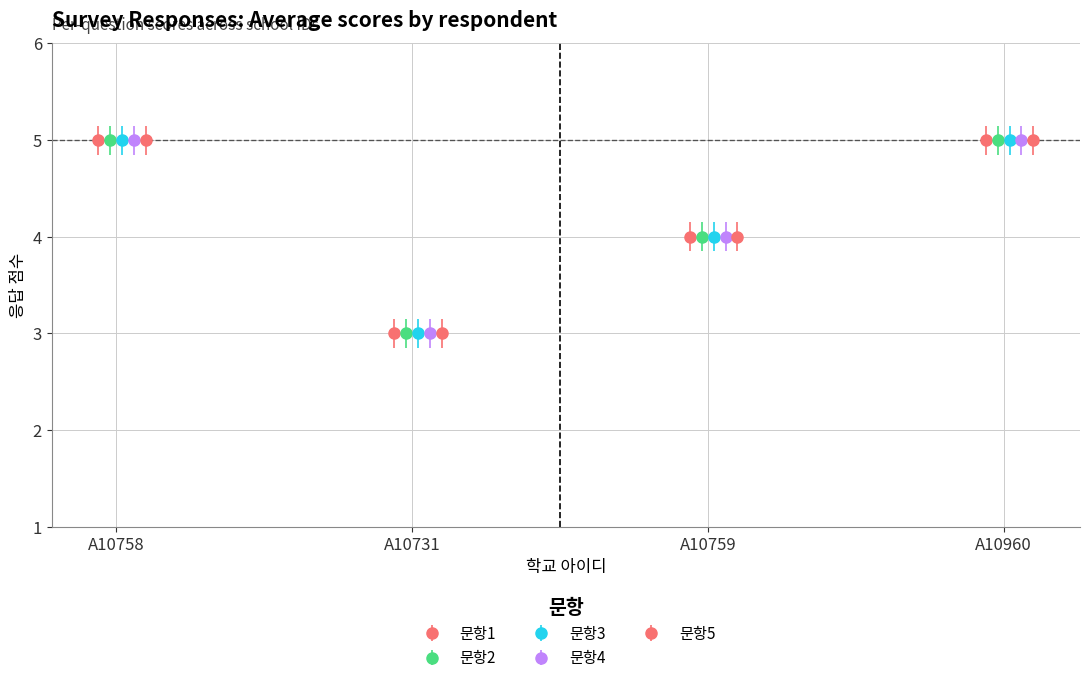

At how many categories does at least one series exceed 4?

2